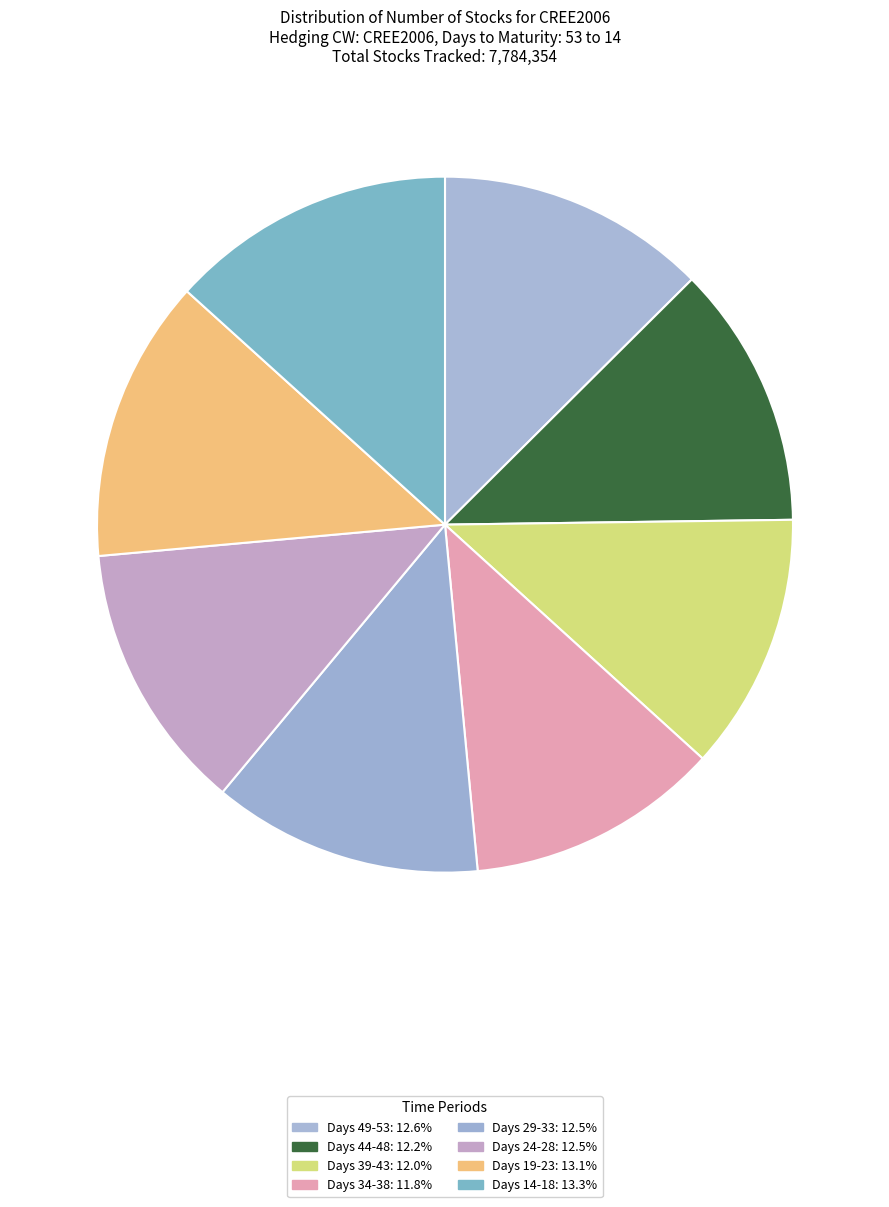

How many segments does this pie chart have?

8